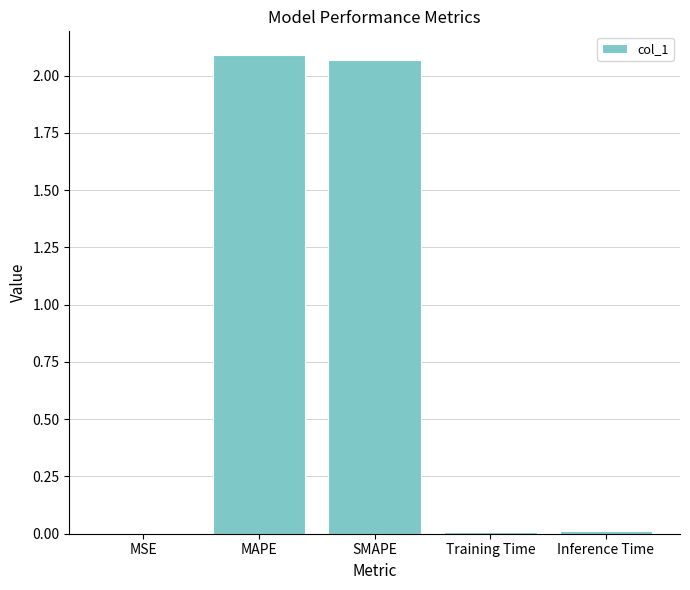

Are the bars horizontal?

No